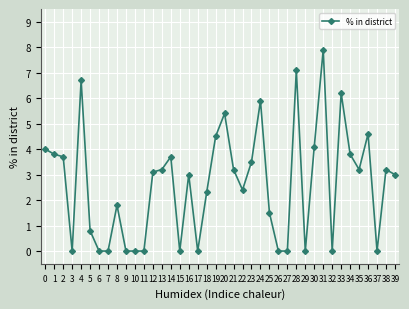

What is the approximate value at 8?

1.8